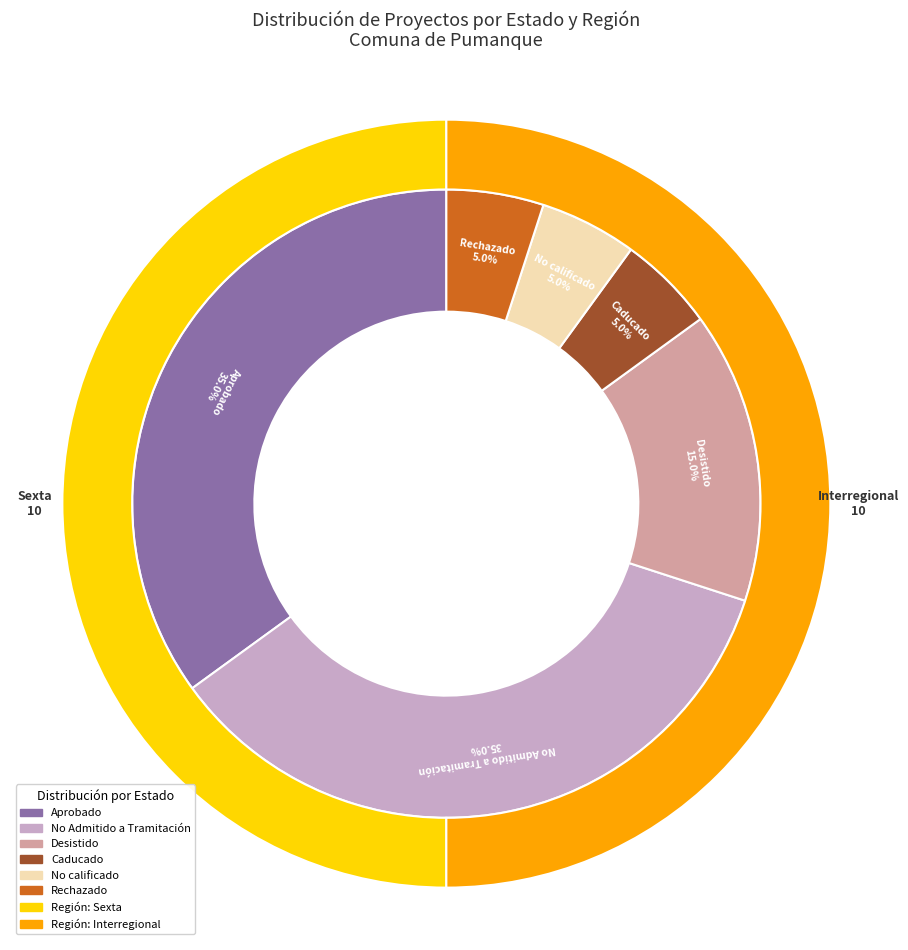

What is the largest slice in the pie chart?

Sexta